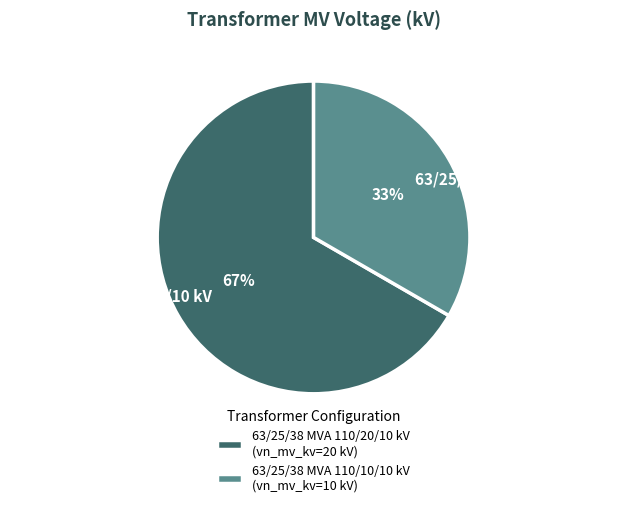

Which slice is the smallest?

63/25/38 MVA 110/10/10 kV